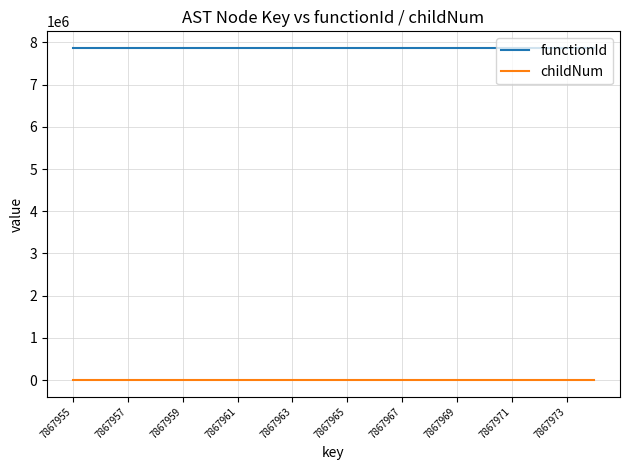

What is the greatest value displayed?

7867955